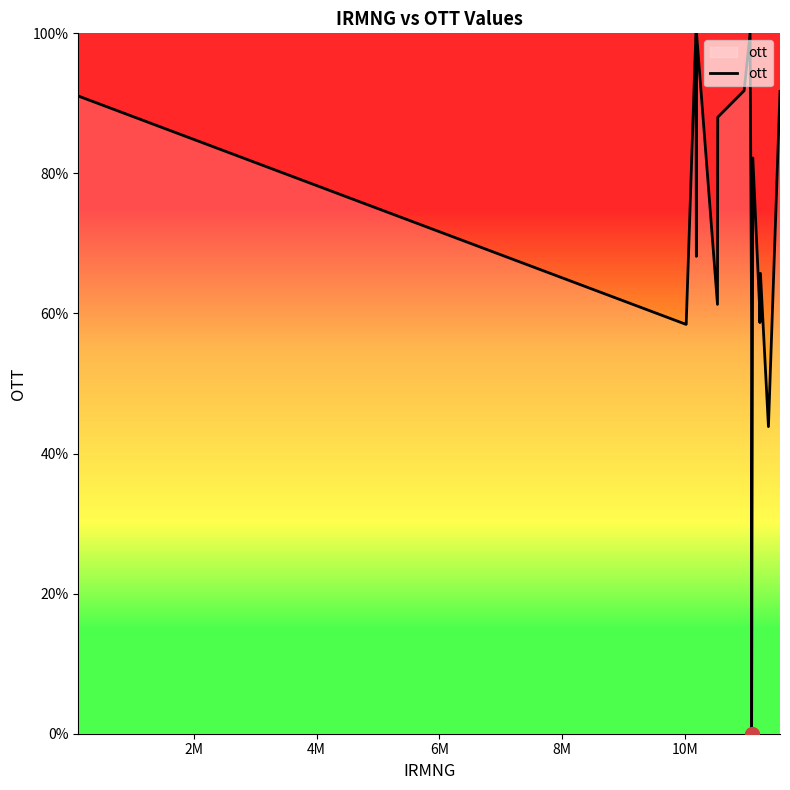

What is the difference between the maximum and minimum values?

100.0